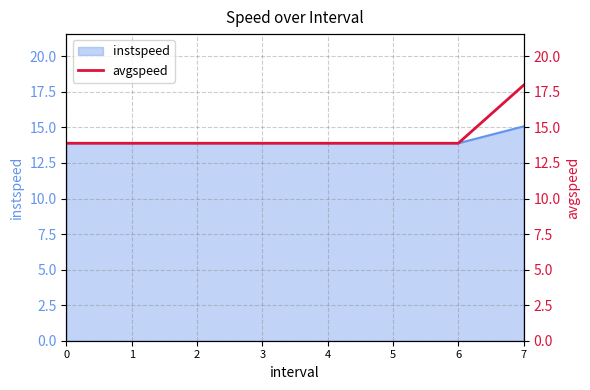

What is the greatest value displayed?

18.0